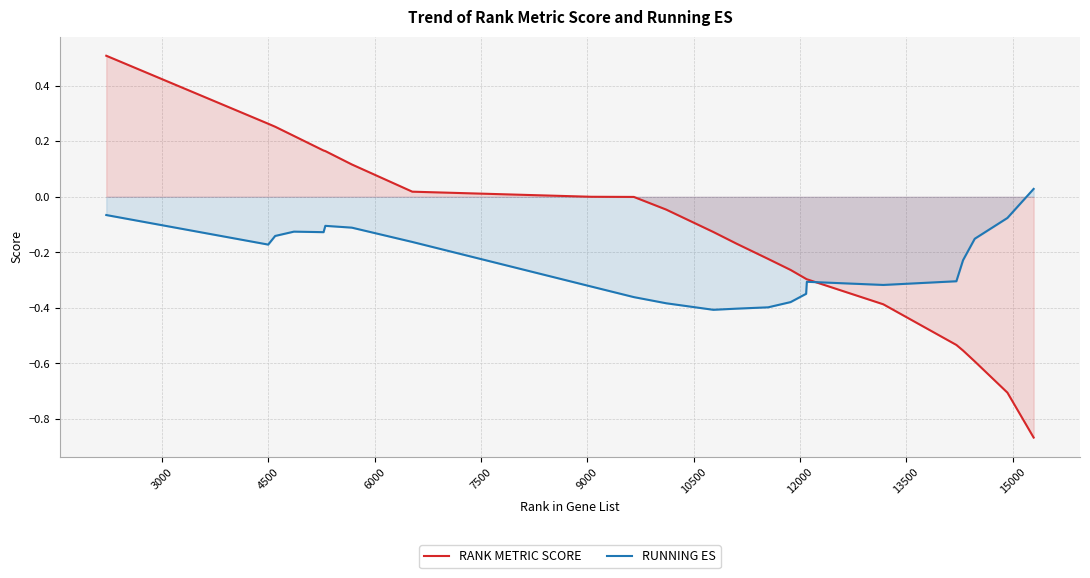

At how many categories does at least one series exceed 0?

9